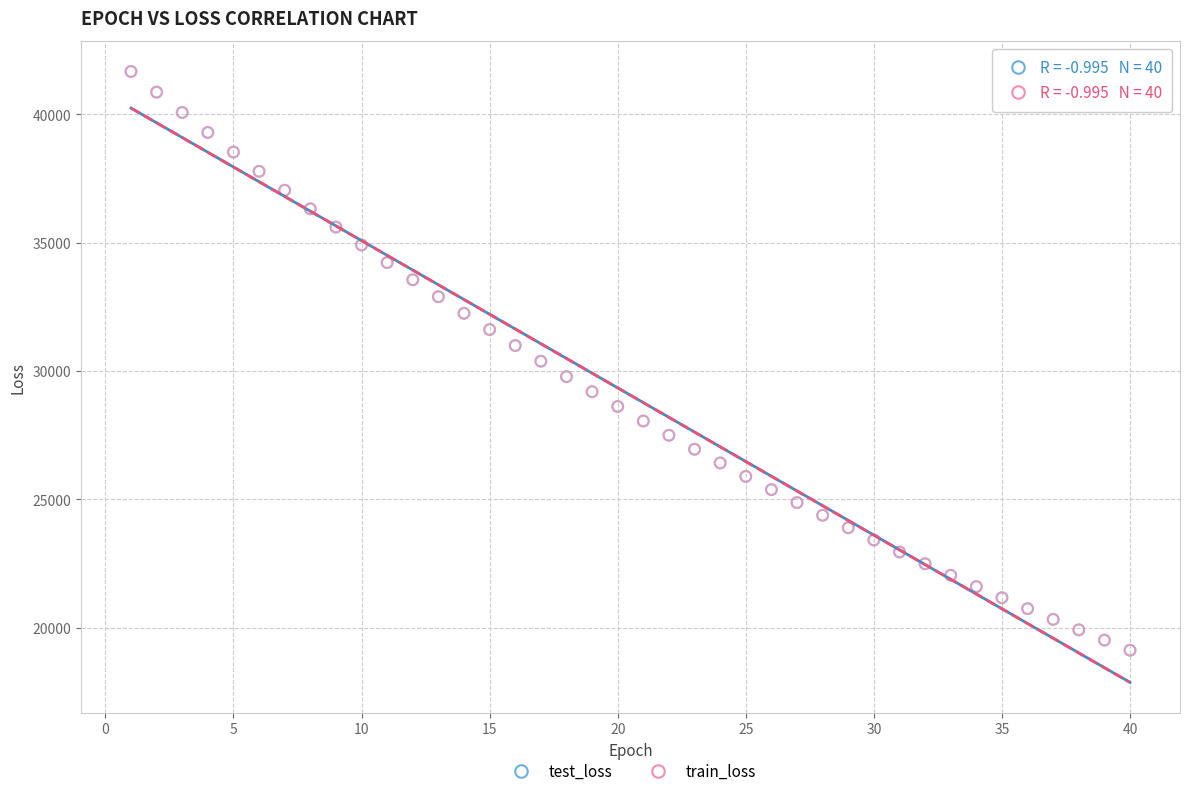

What are all the series names shown in the legend?

test_loss, train_loss